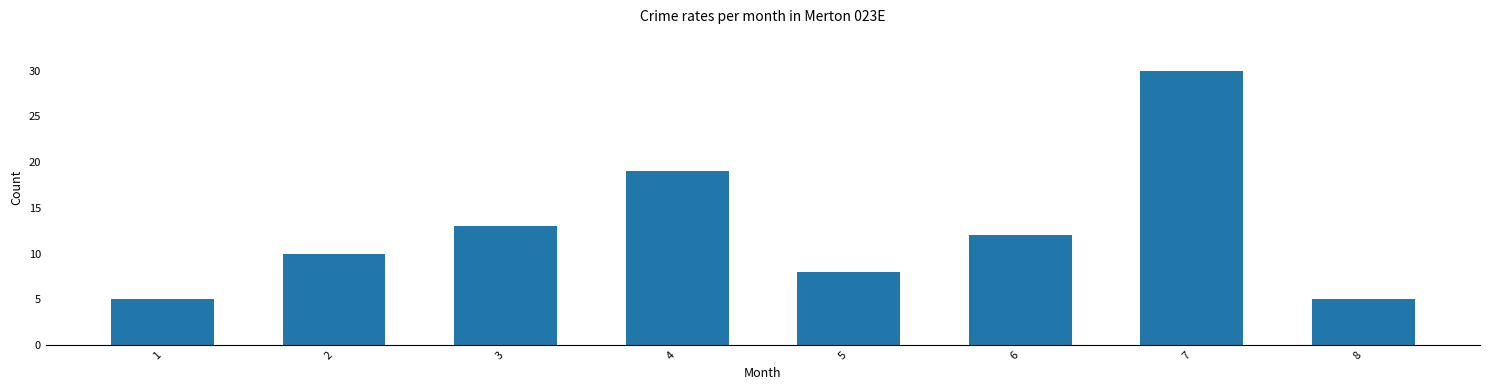

What is the change in value from 2 to 7?

+20